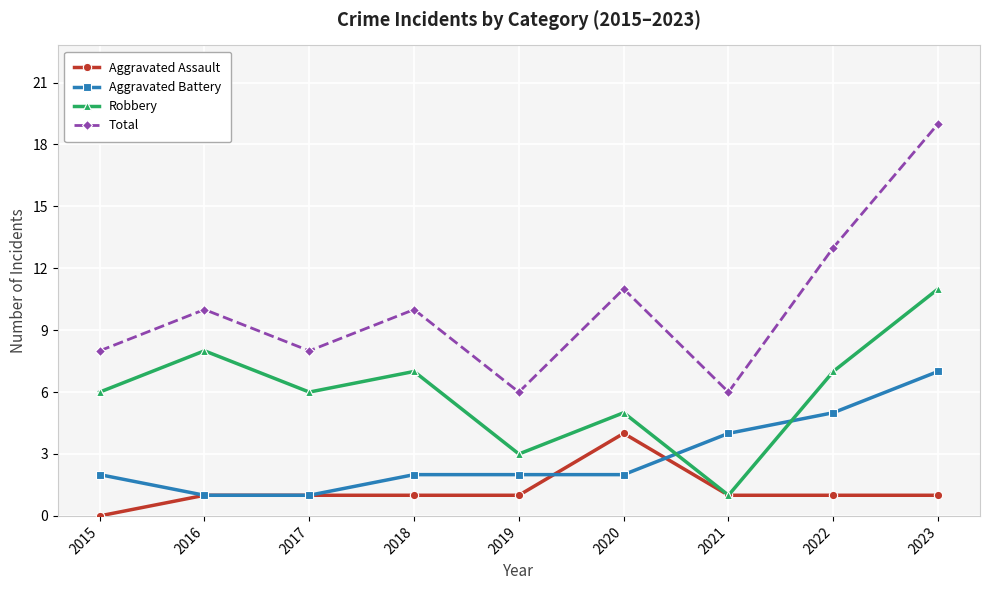

Rank the series by their maximum value, from highest to lowest.

Total, Robbery, Aggravated Battery, Aggravated Assault